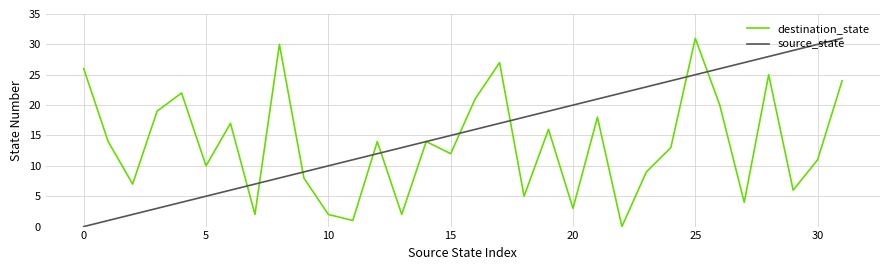

Rank the series by their average value, from lowest to highest.

destination_state, source_state